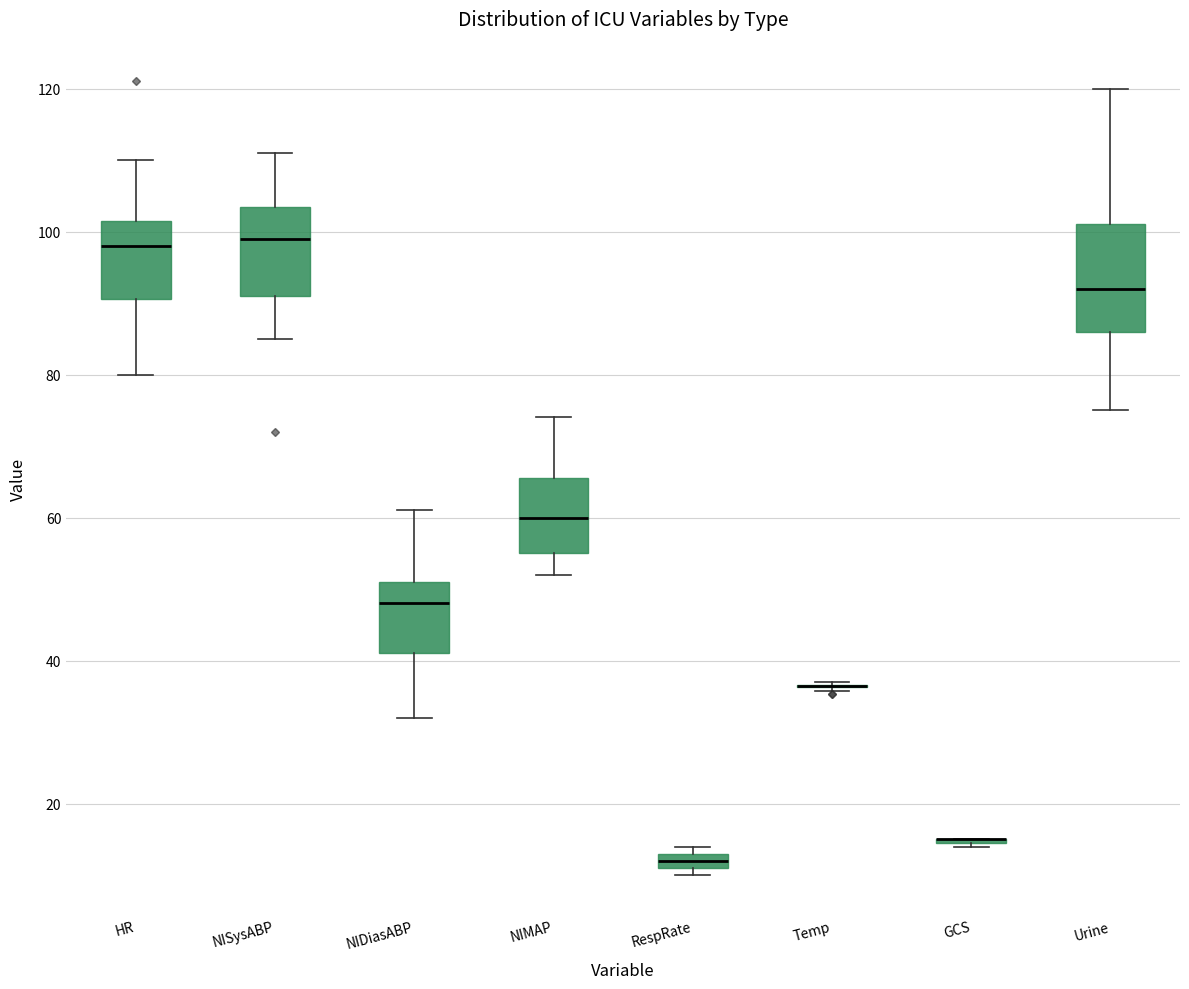

Which box is the tallest, from its lower edge to its upper edge?

Urine